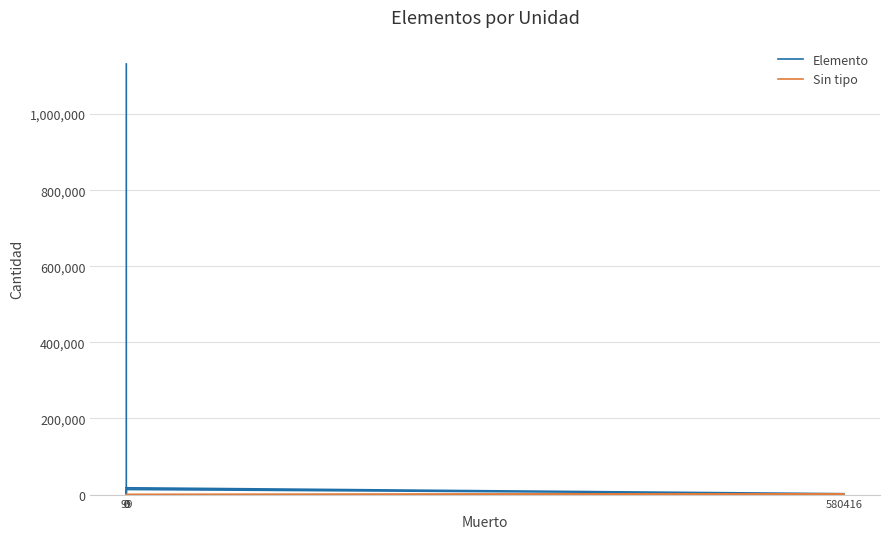

True or false: Sin tipo has more than 0 points higher than both neighbors.

True